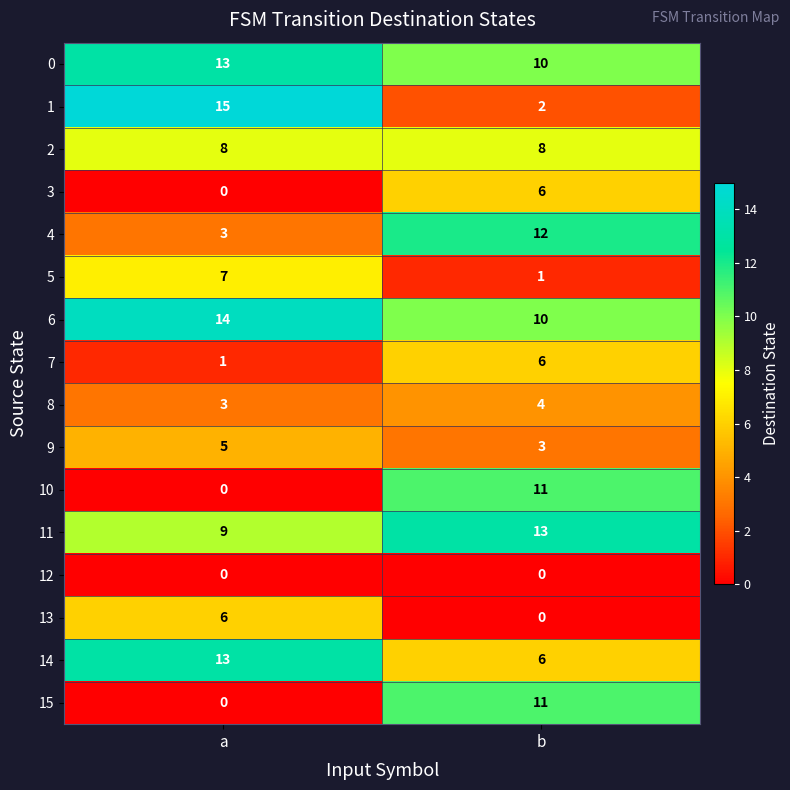

The 15 series shows 11 at b. True or false?

True